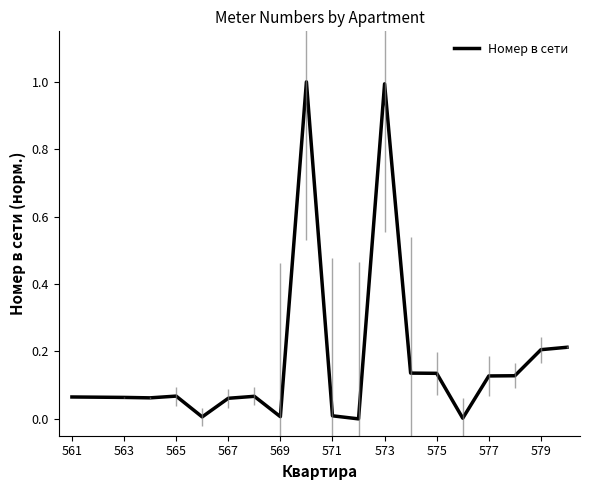

What is the greatest value displayed?

1.0